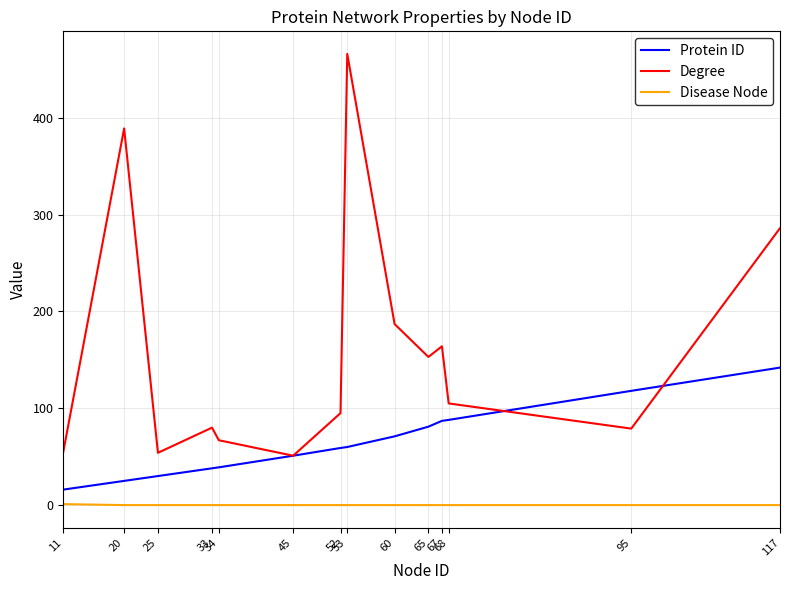

Which series has the largest range (max minus min)?

Degree